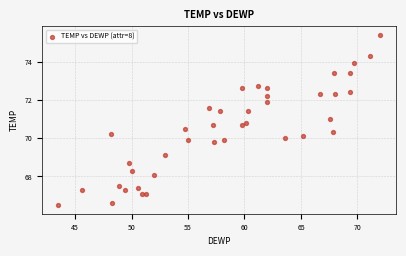

What is the range of Y values (max minus min)?

8.9